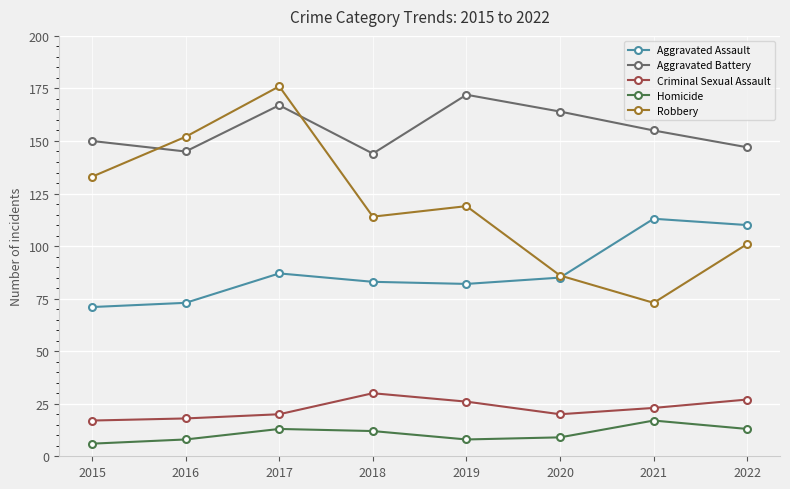

Where is Aggravated Battery nearest to the value 158?

2021